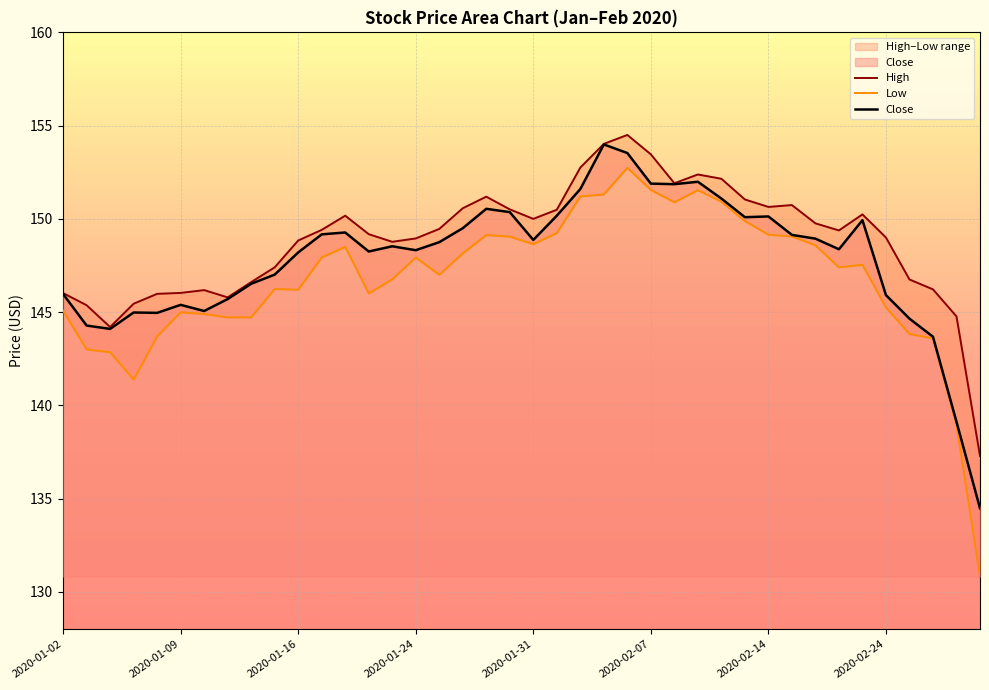

Count the number of categories in the chart.

40